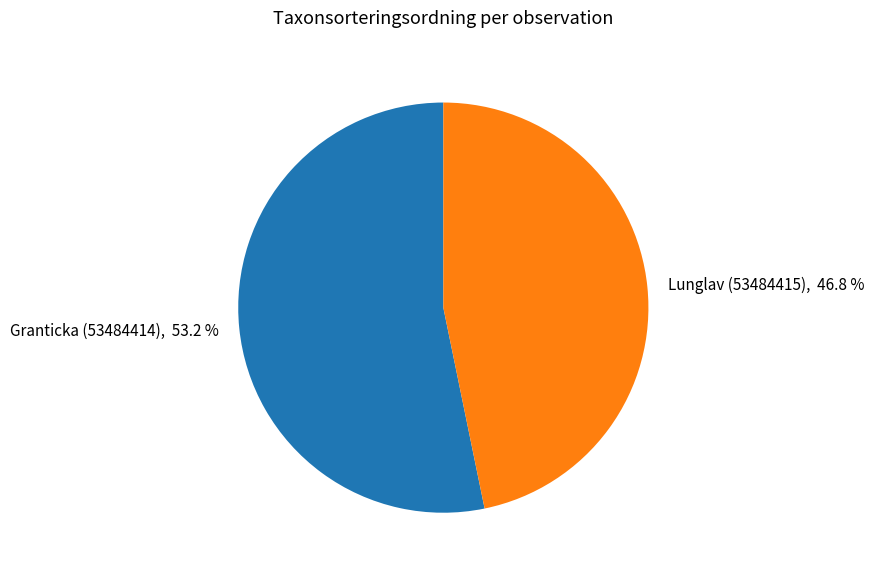

What portion of the pie excludes Lunglav (53484415)?

53.2%